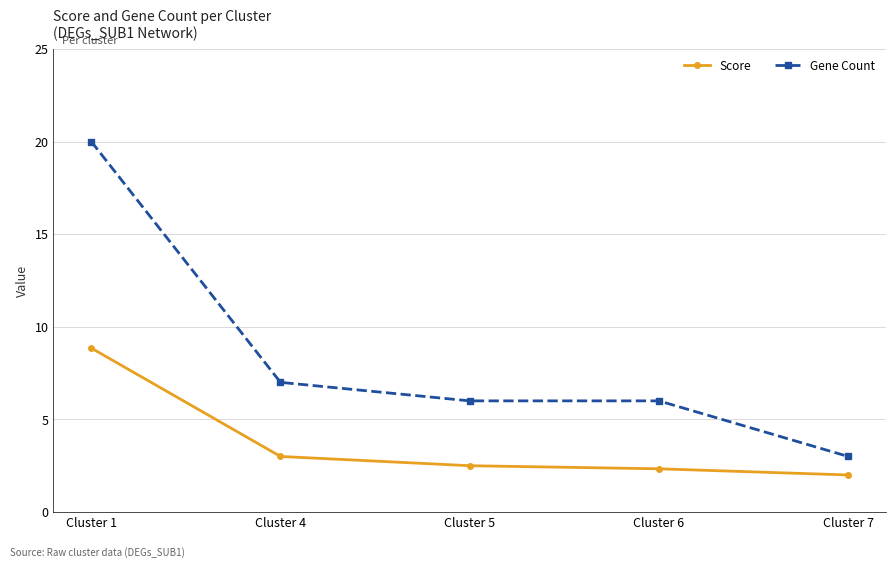

What is the total value across all series at Cluster 1?

28.9